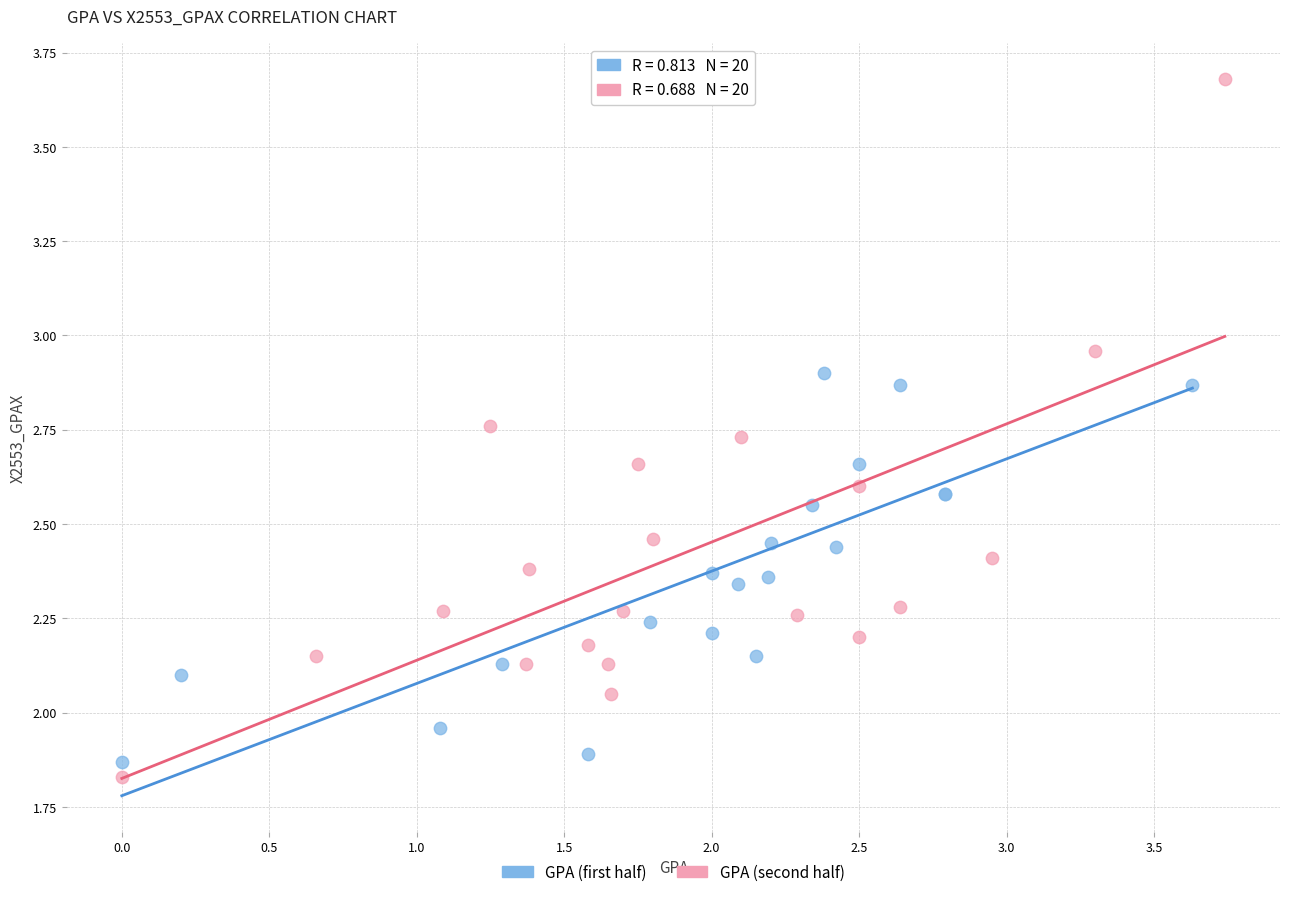

Which series reaches the maximum Y coordinate?

GPA (second half)